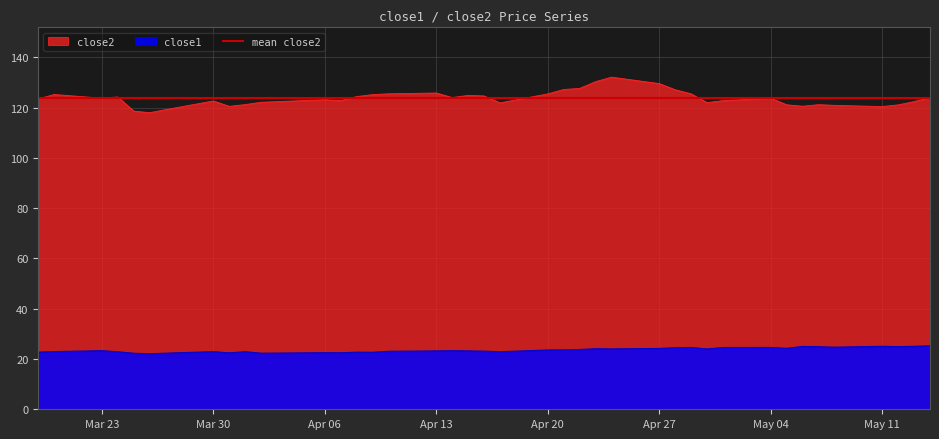

True or false: close2 and close1 intersect in this chart.

False